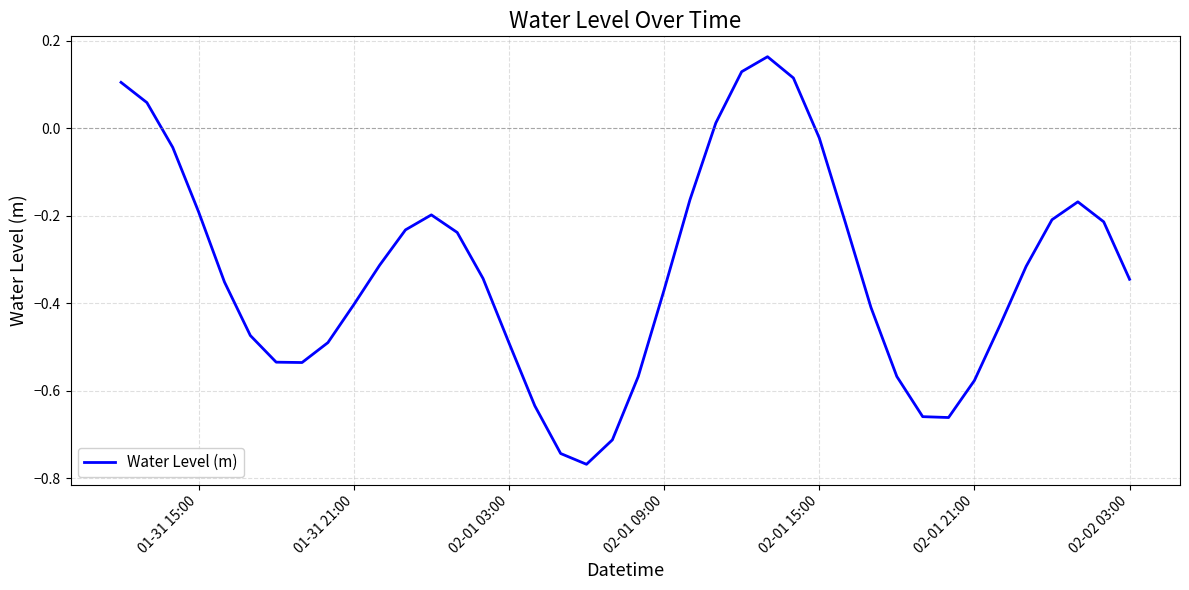

What is the difference between the maximum and minimum values?

0.9